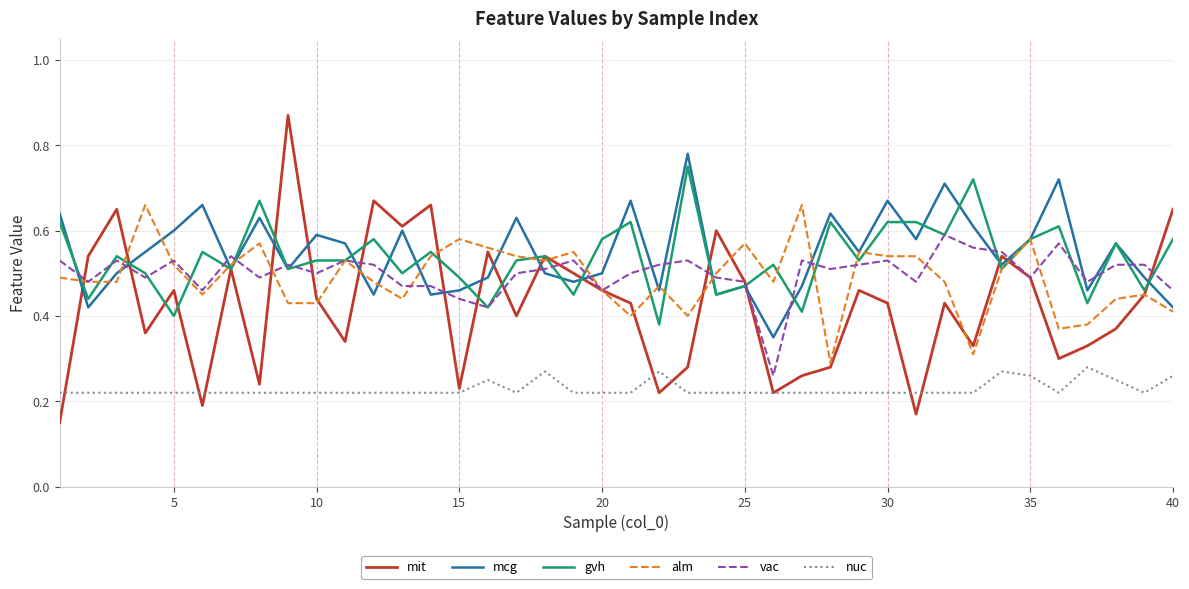

Which series has the widest spread of values?

mit